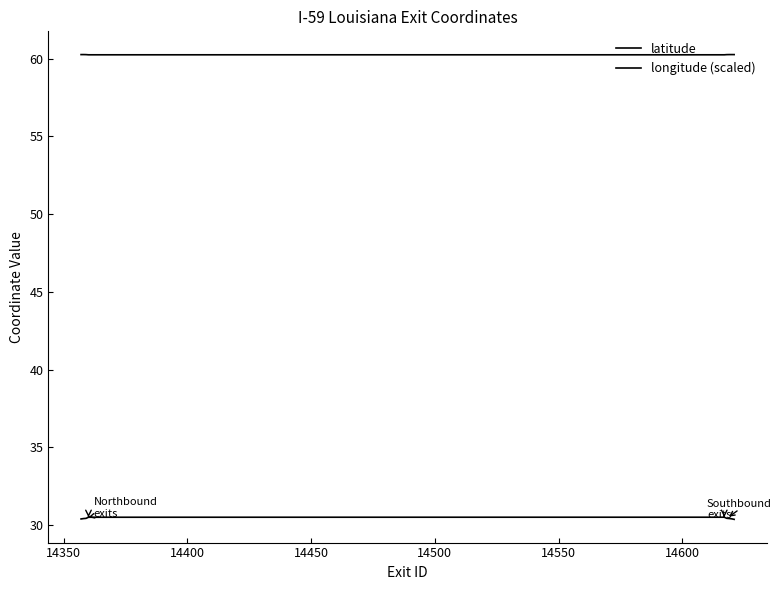

What is the value of the latitude point at the 8th from the left?

30.4